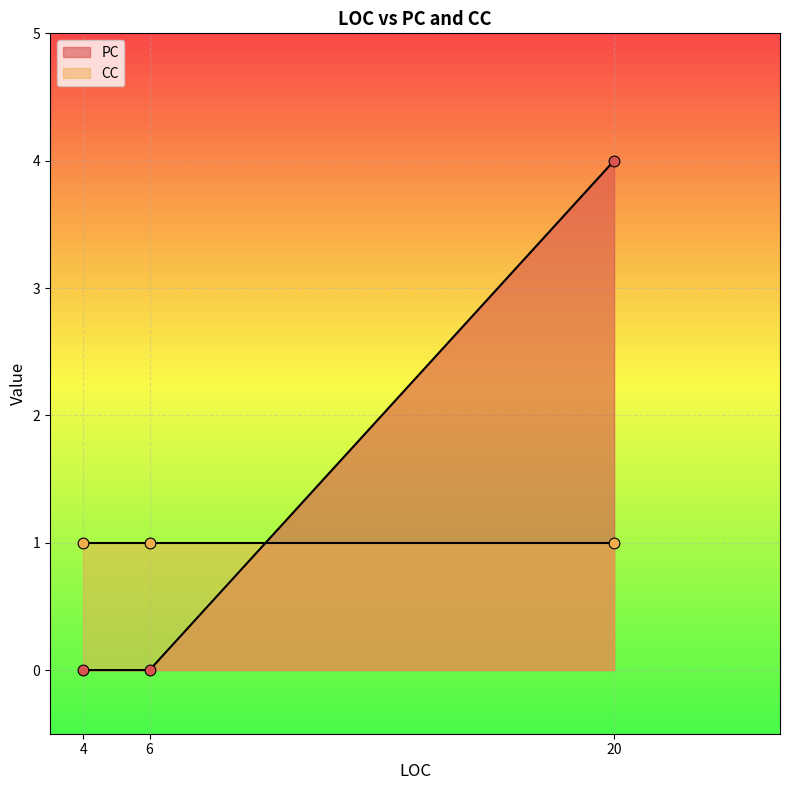

At how many categories does at least one series exceed 2?

1